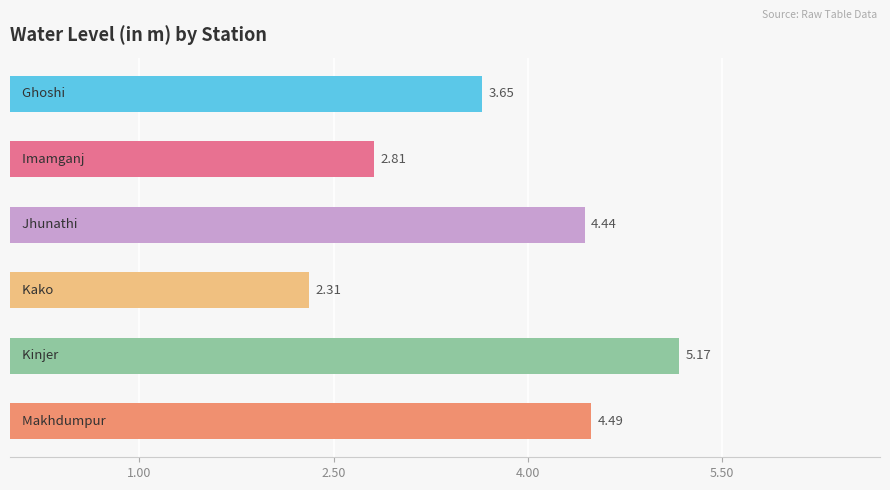

What is the difference between the maximum and minimum values?

2.9